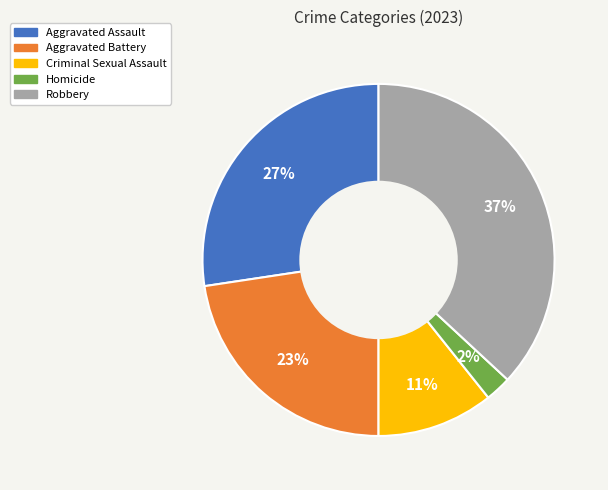

To the nearest percent, what is the difference between the largest and smallest slice percentages?

35%